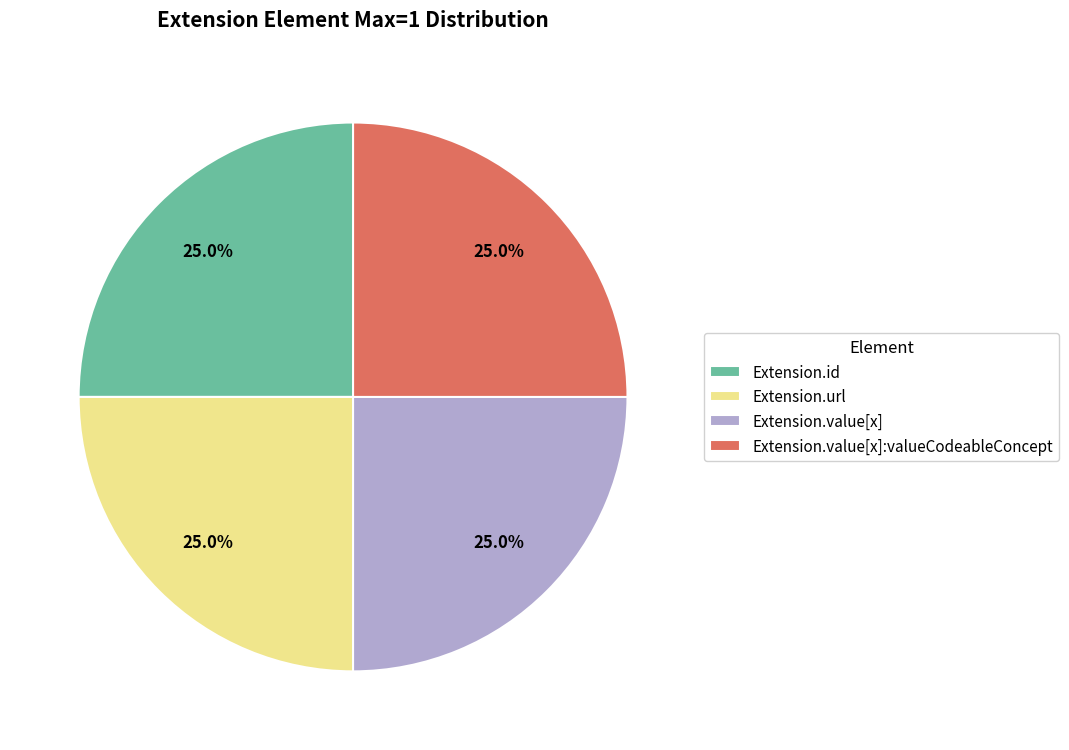

How many segments does this pie chart have?

4